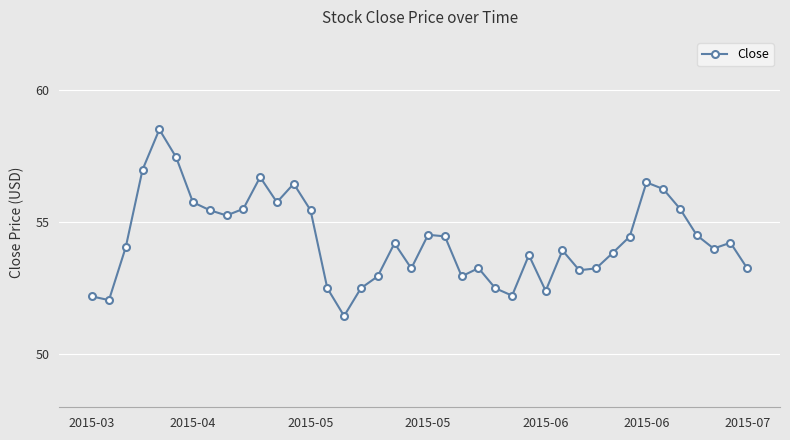

What is the value of the 8th point from the left?

55.5